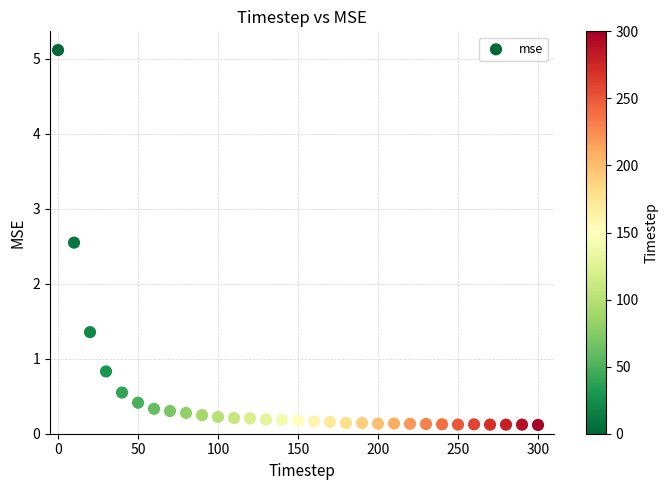

What Y value in the scatter plot is closest to 2?

2.5